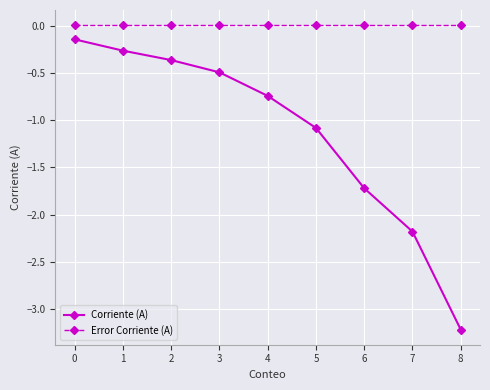

Count the number of data series in this chart.

2